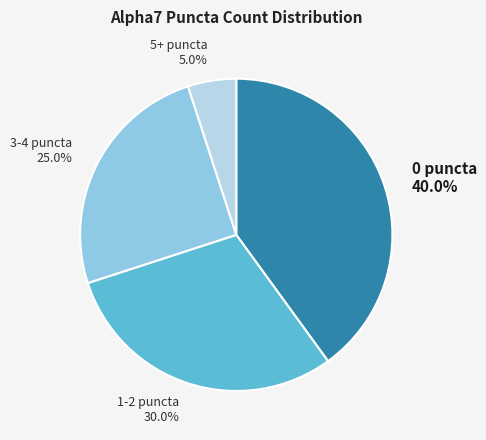

Which slice is the smallest?

5+ puncta